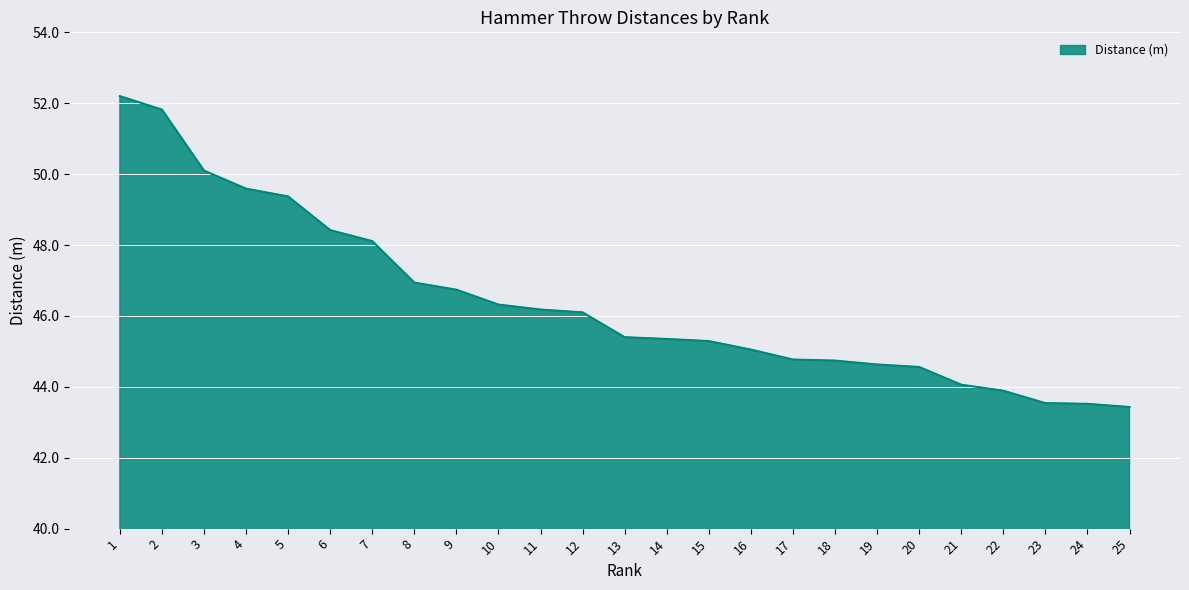

What is the change in value from 2 to 12?

-5.7